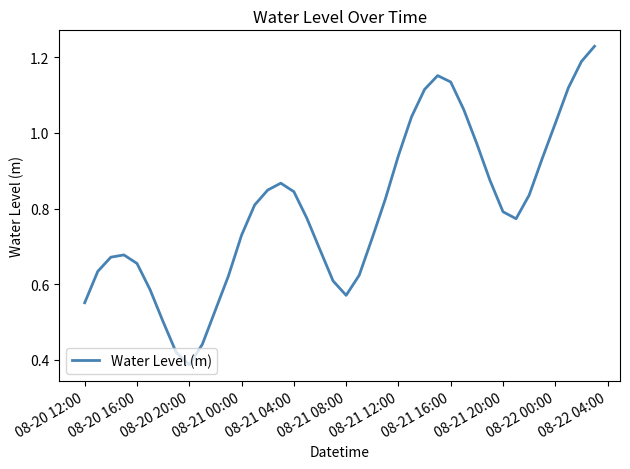

Is it true that the value at 08-21 20:00 is 0.4?

False